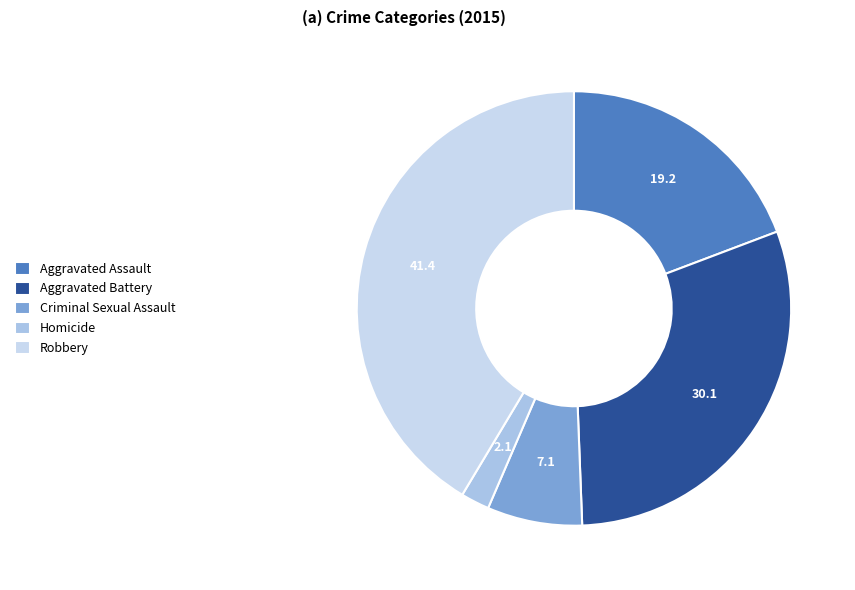

Is it true that Criminal Sexual Assault is 1% of the pie?

False